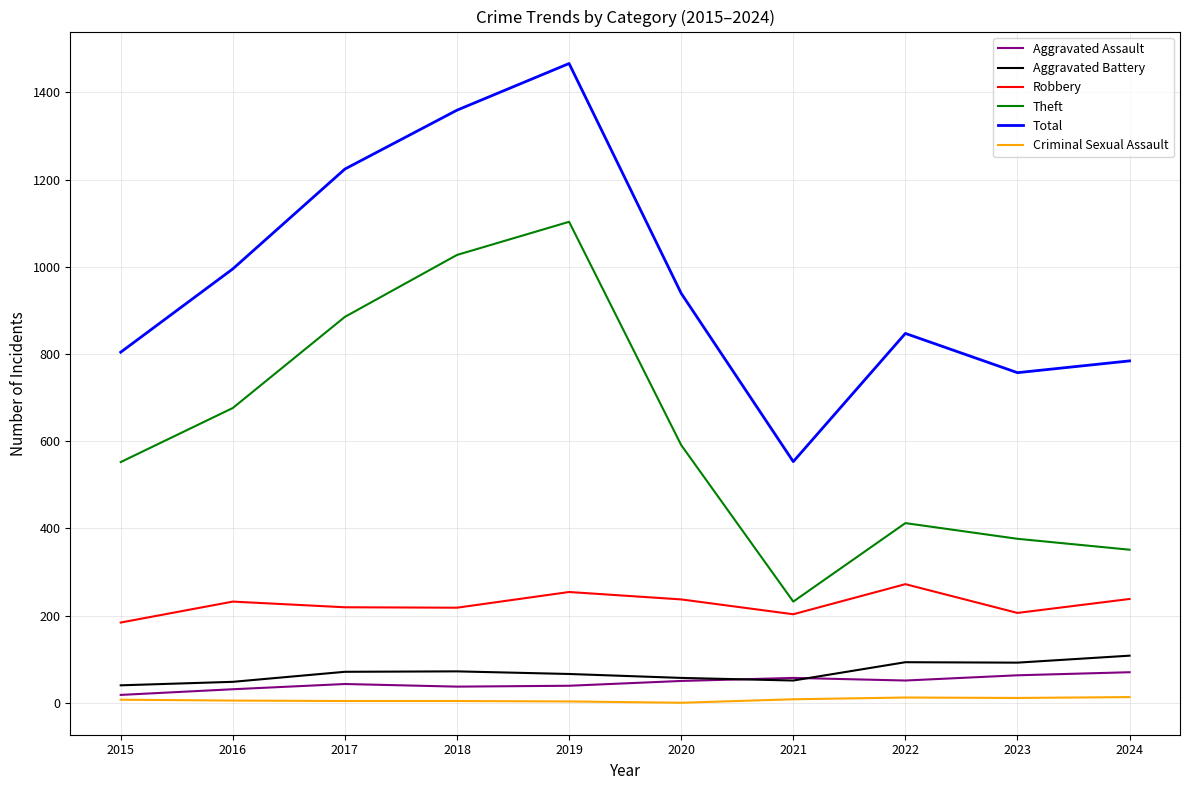

Which category has the highest value in the Total series?

2019